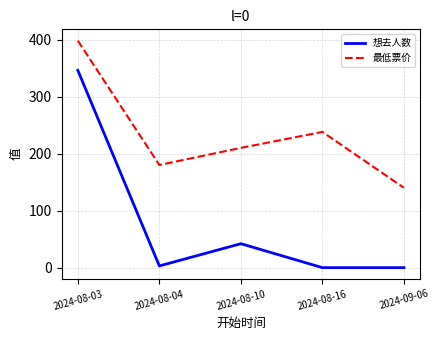

Which series has the largest total across all categories?

最低票价